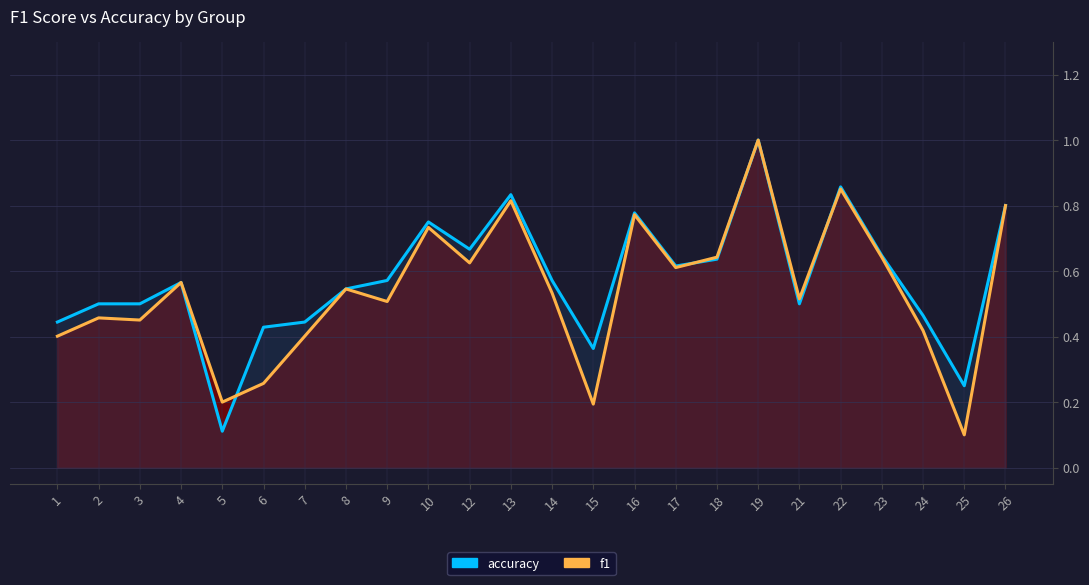

The value of accuracy at 16 is 0.2. True or false?

False